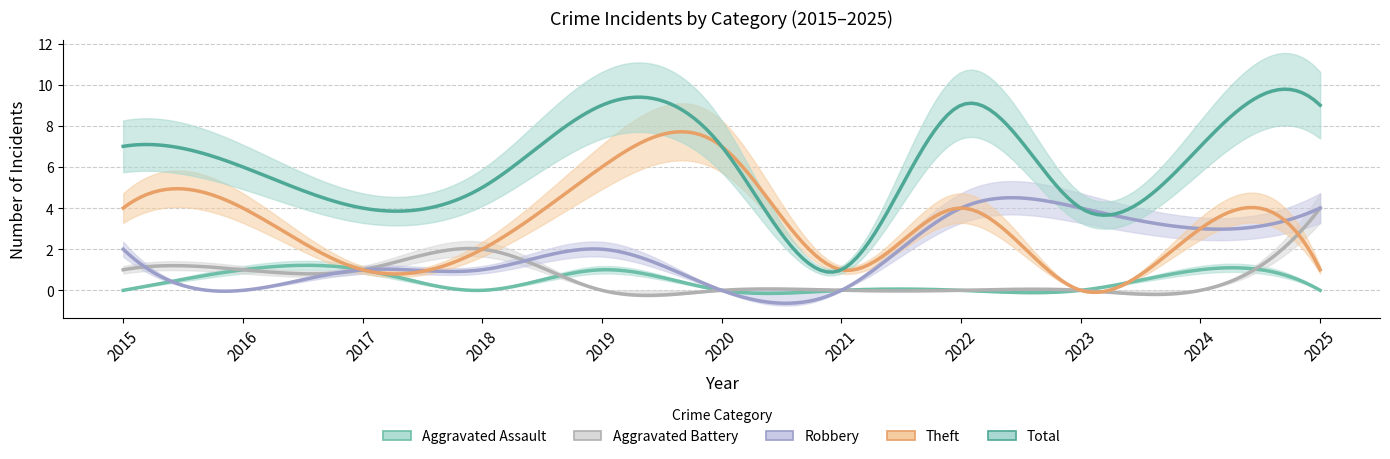

Which series has the largest total across all categories?

Total